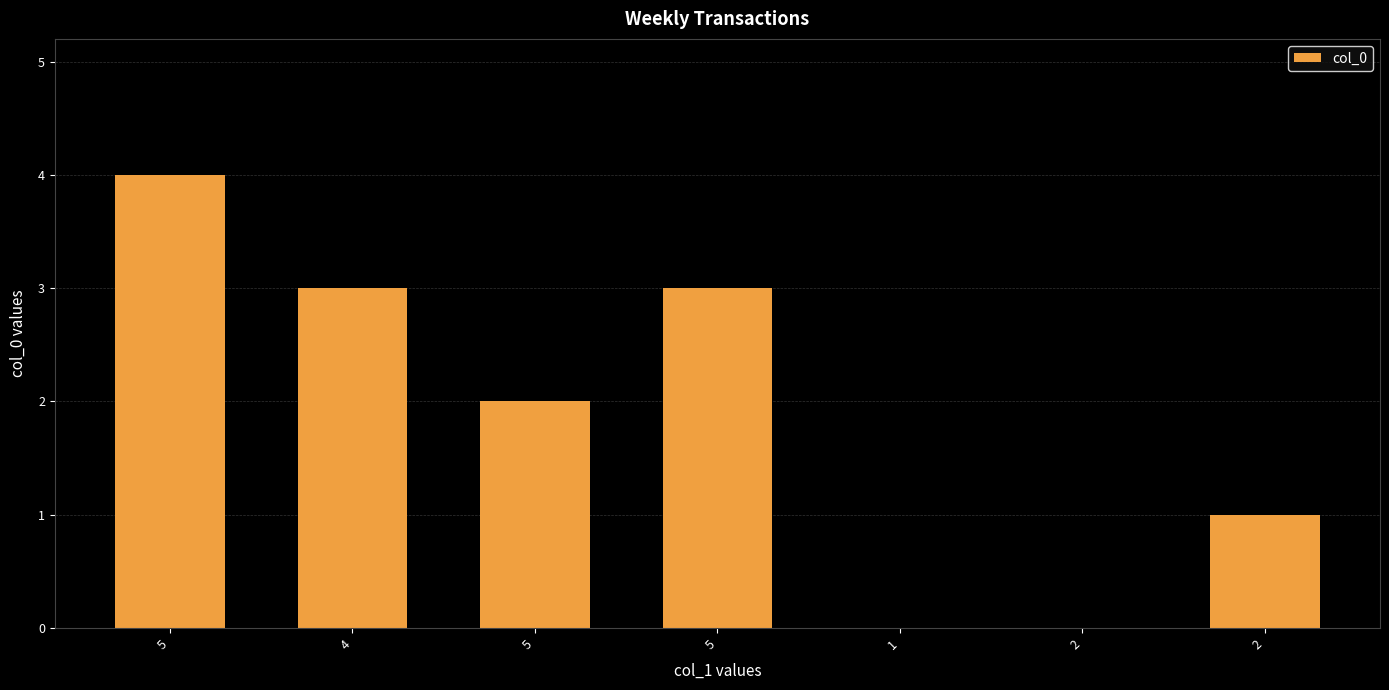

Which label corresponds to the largest value in the chart?

5